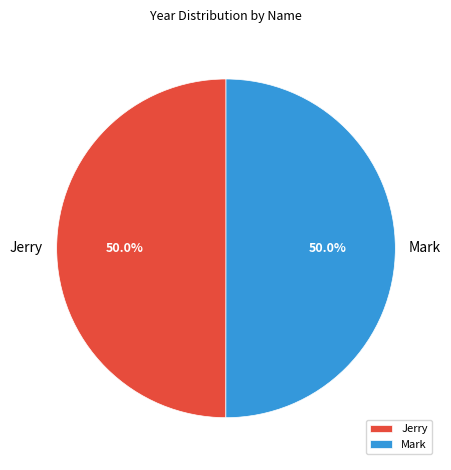

How many segments does this pie chart have?

2